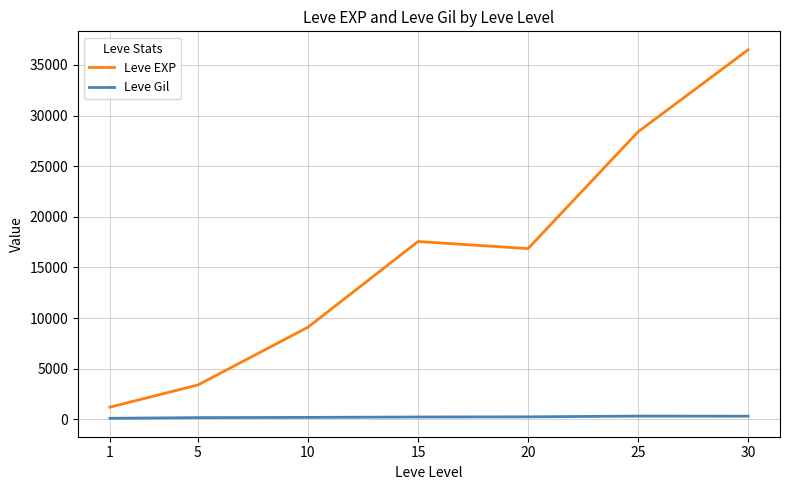

Where is Leve EXP nearest to the value 18852?

15